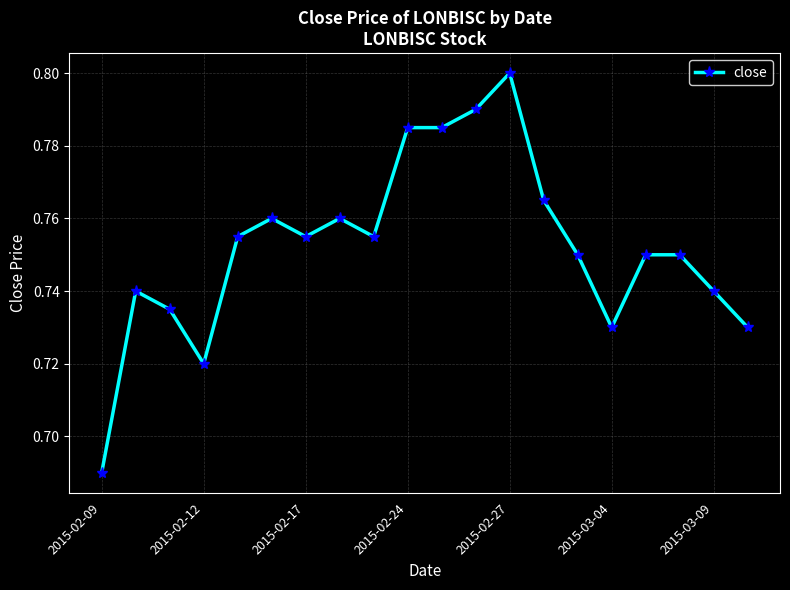

Count the values in the range 0 to 1.

20